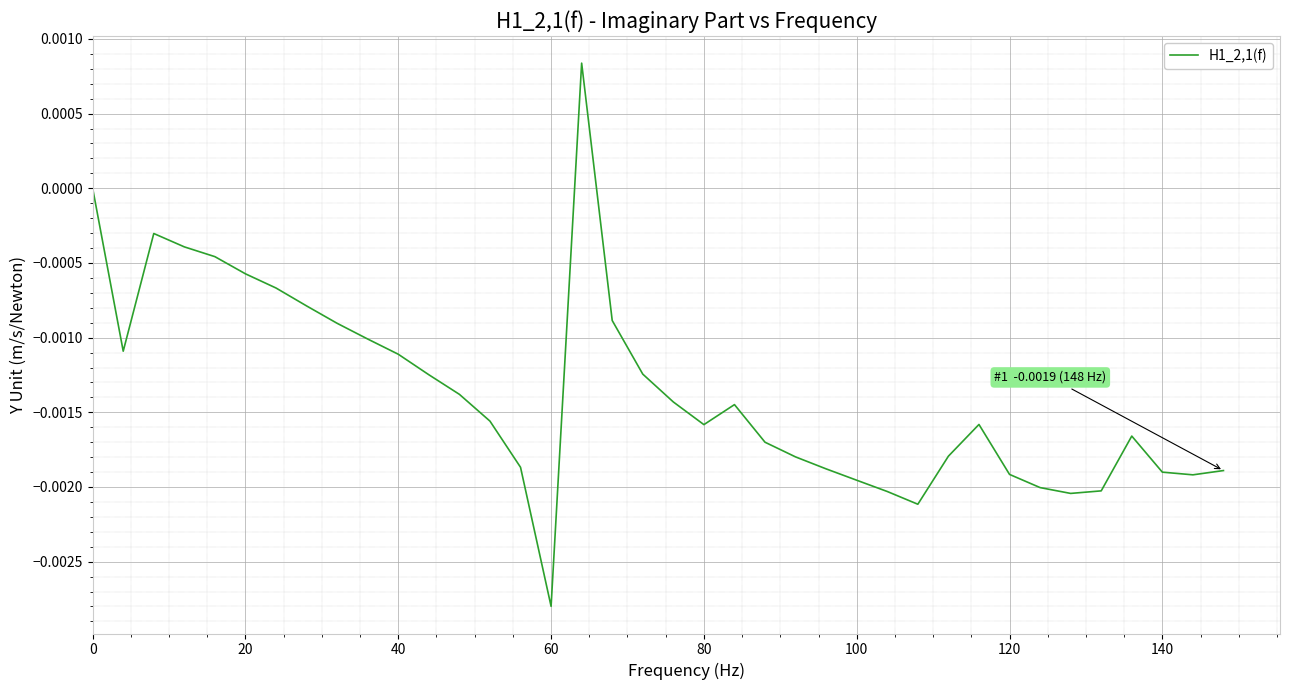

At which category does the chart reach its minimum across all series?

60